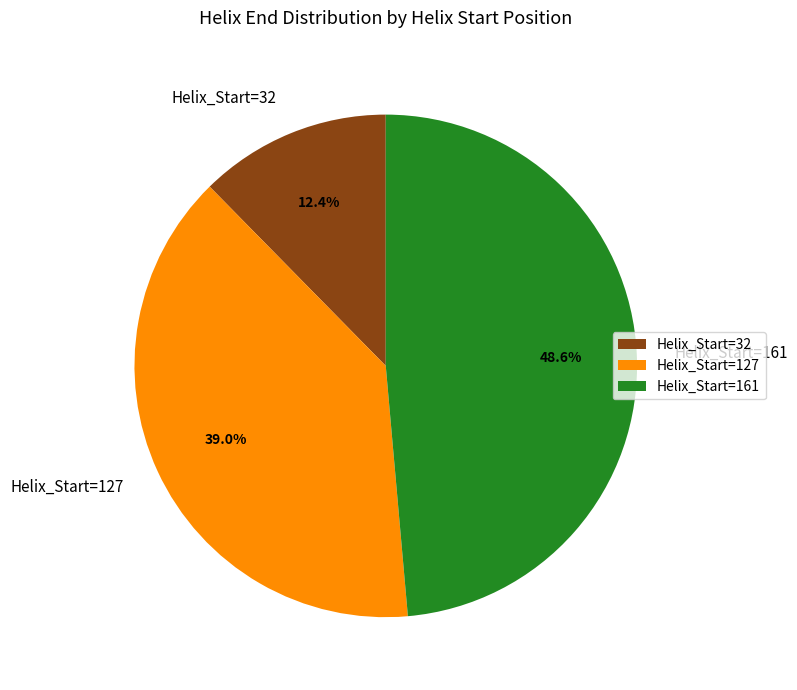

Count the number of slices in the pie.

3